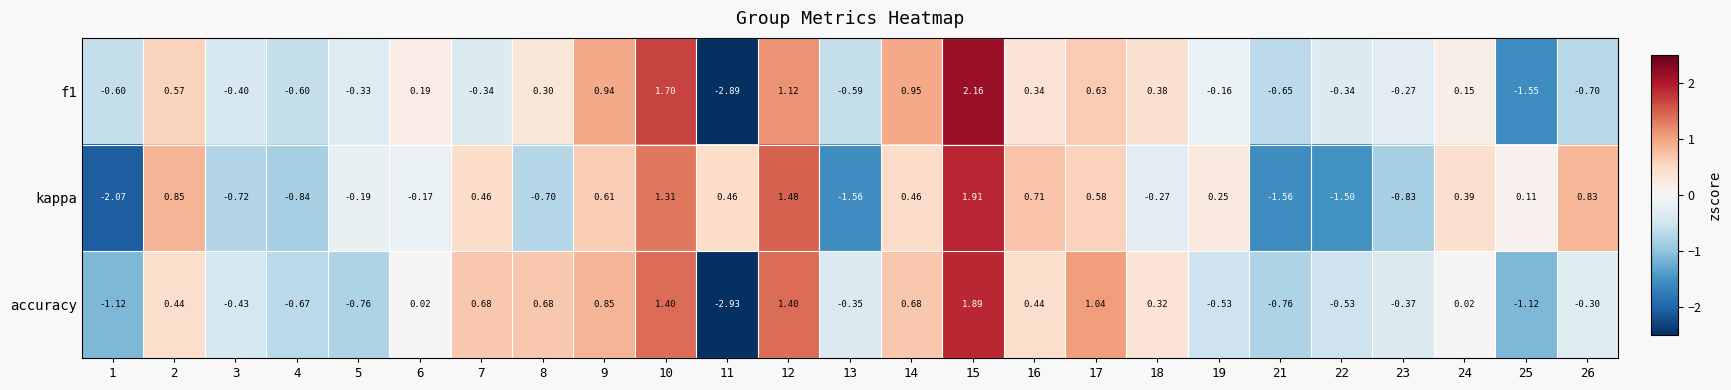

Which series changed the most between 13 and 21?

accuracy